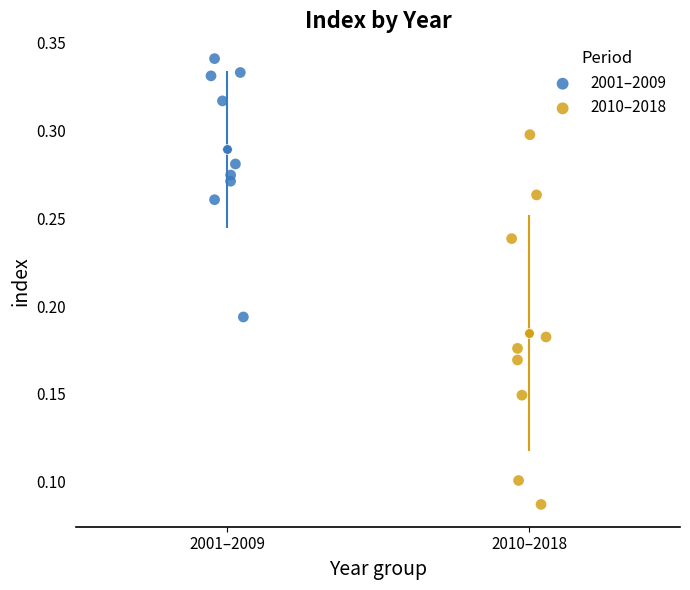

Which series has the widest spread of Y values?

2010–2018